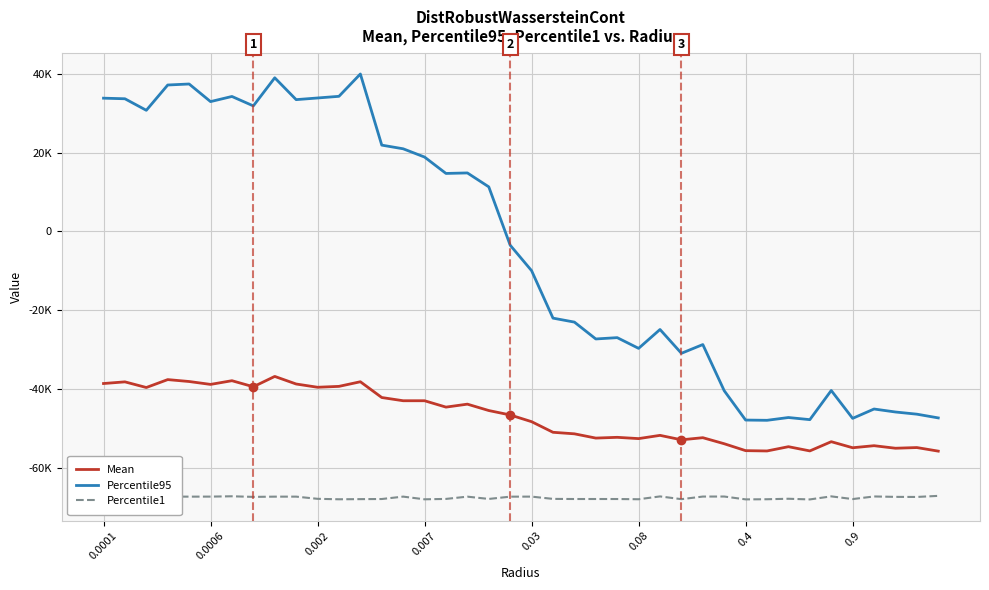

Is this an area chart (filled region under the line)?

No